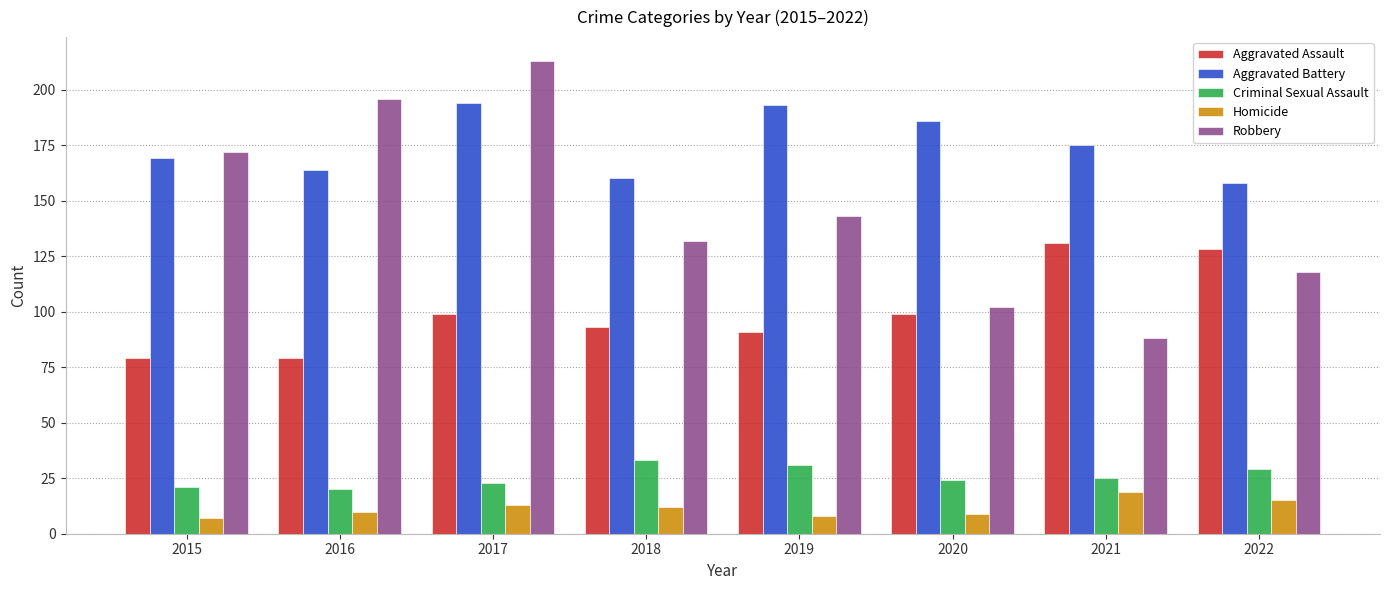

Which series changed the most between 2018 and 2019?

Aggravated Battery